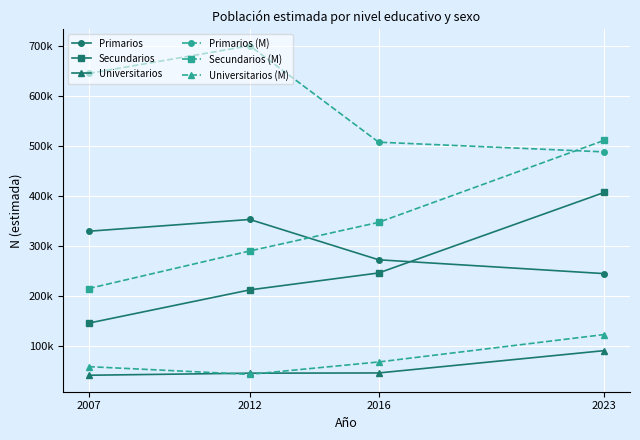

How many values in the Secundarios (M) series exceed 347368?

1